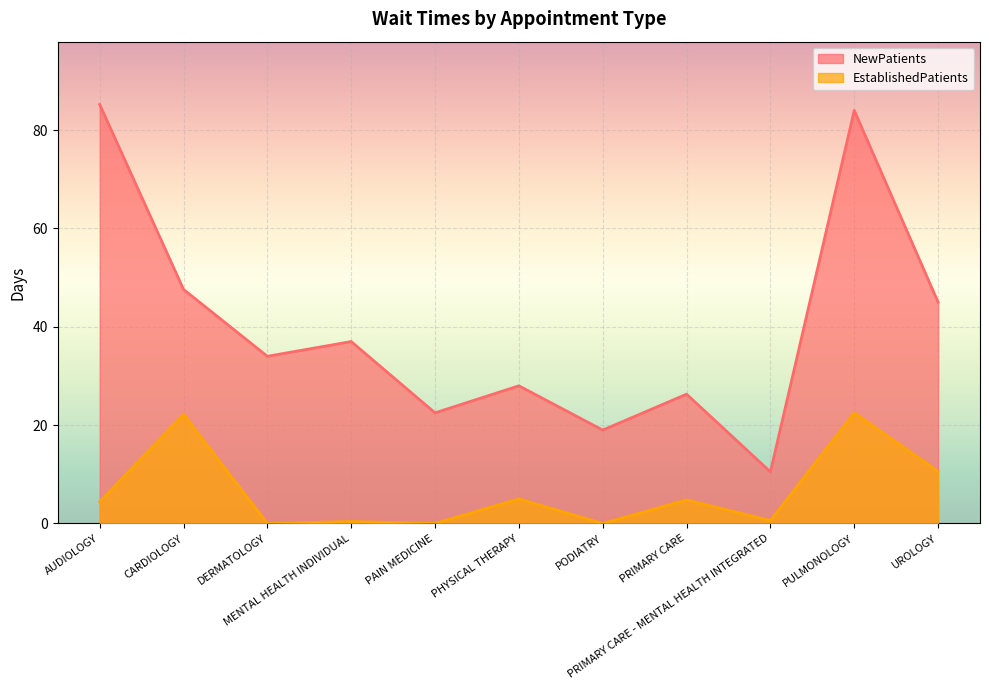

What is the minimum value for NewPatients?

10.5